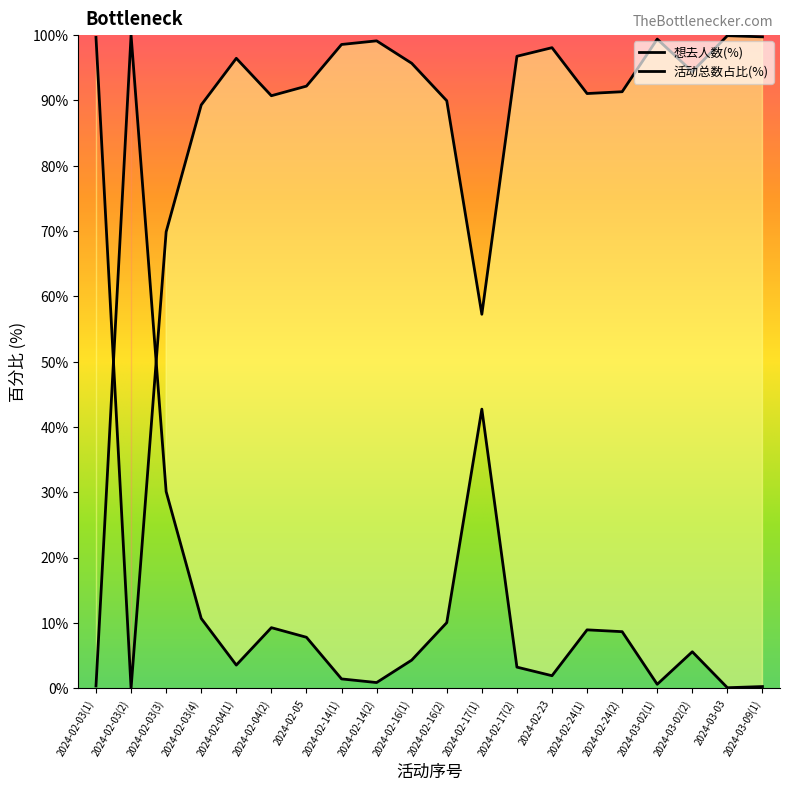

Approximately how many times larger is the value at 2024-02-04(2) compared to 2024-03-02(2)?

1.7